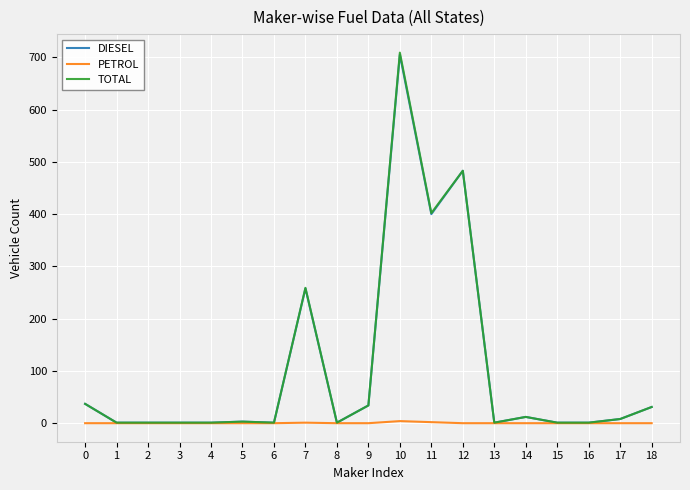

Which series has the largest range (max minus min)?

TOTAL